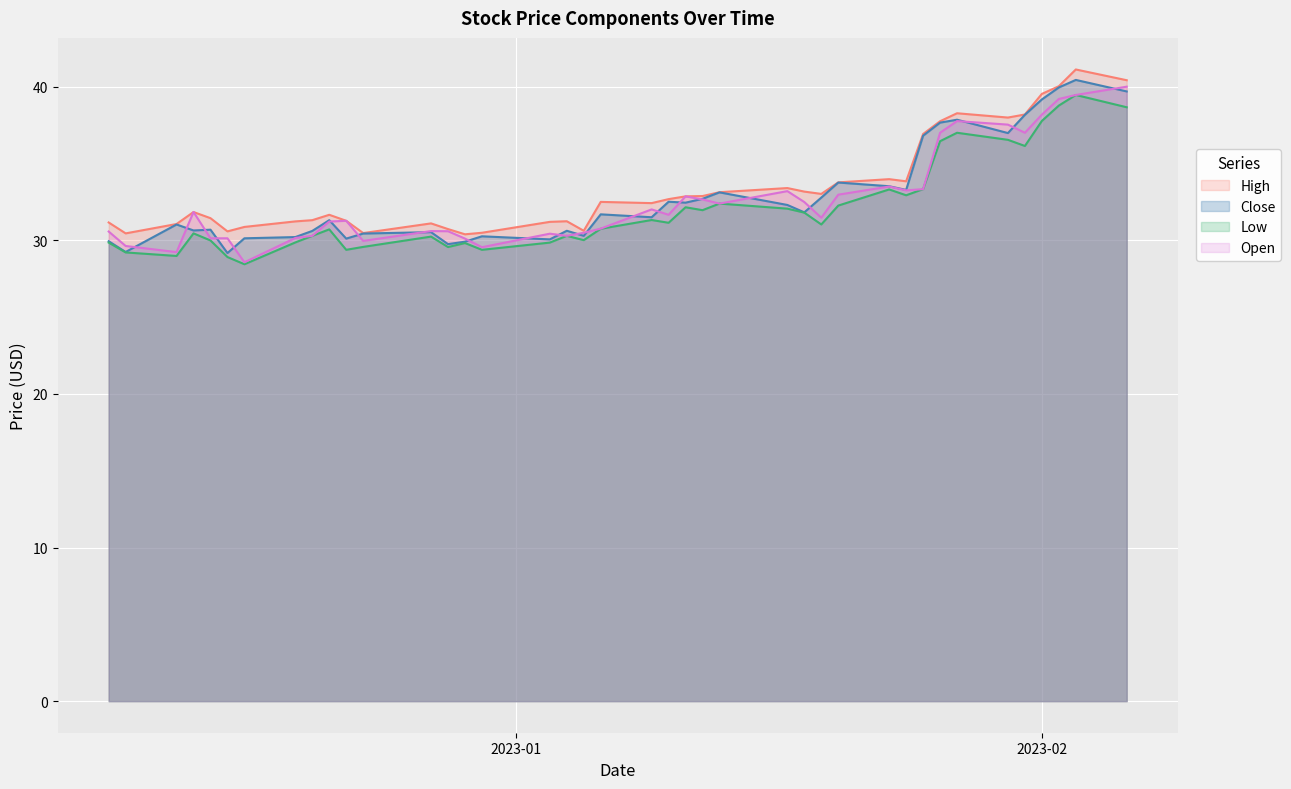

What is the lowest value of the Close series?

29.2